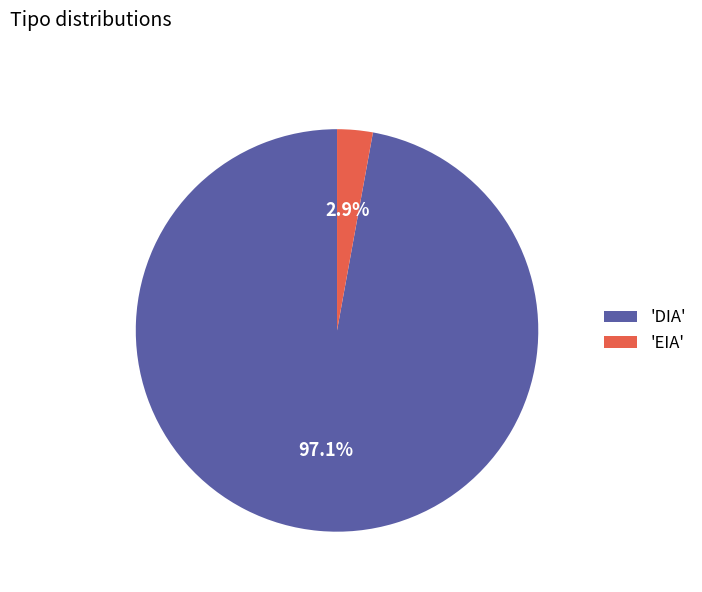

How many slices are in this pie chart?

2